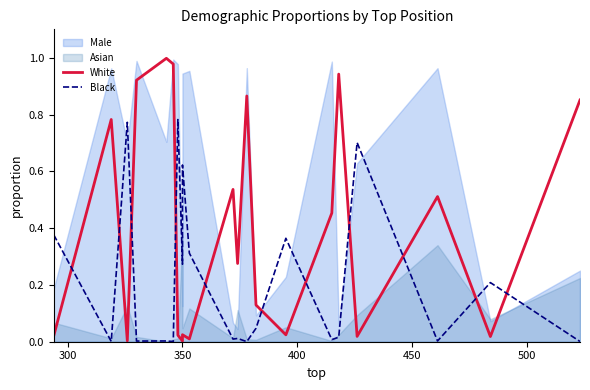

Does the chart display data point markers on the line(s)?

No